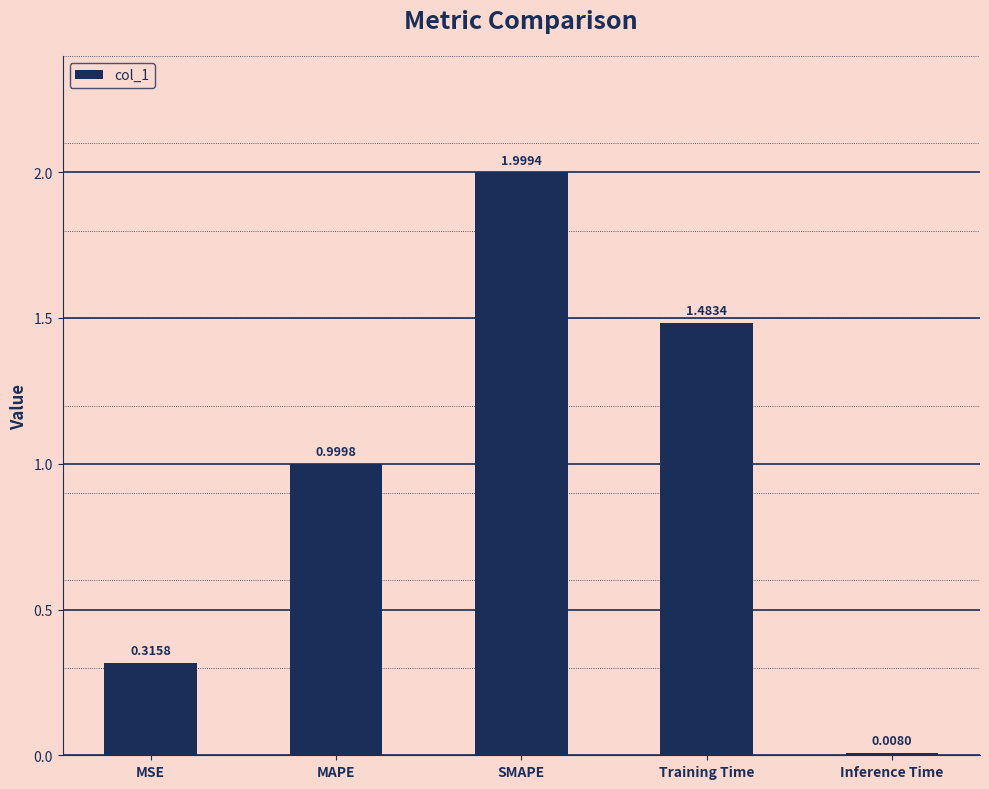

Rank the categories by value from highest to lowest.

SMAPE, Training Time, MAPE, MSE, Inference Time